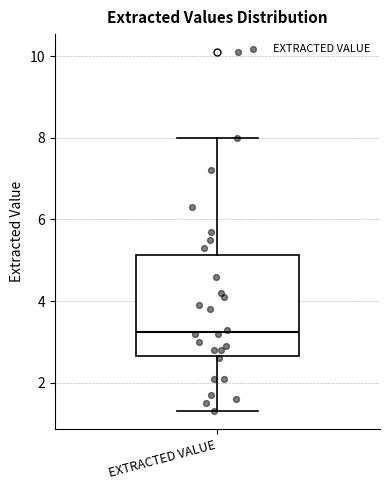

Transcribe this box plot: give where the median line is, the range the box spans, and where the two whiskers end, as read against the y-axis. The values are not printed on the chart, so give them approximately, as read against the axis.

median 3.2, box 2.6 to 5.2, whiskers 1.4 to 8.0